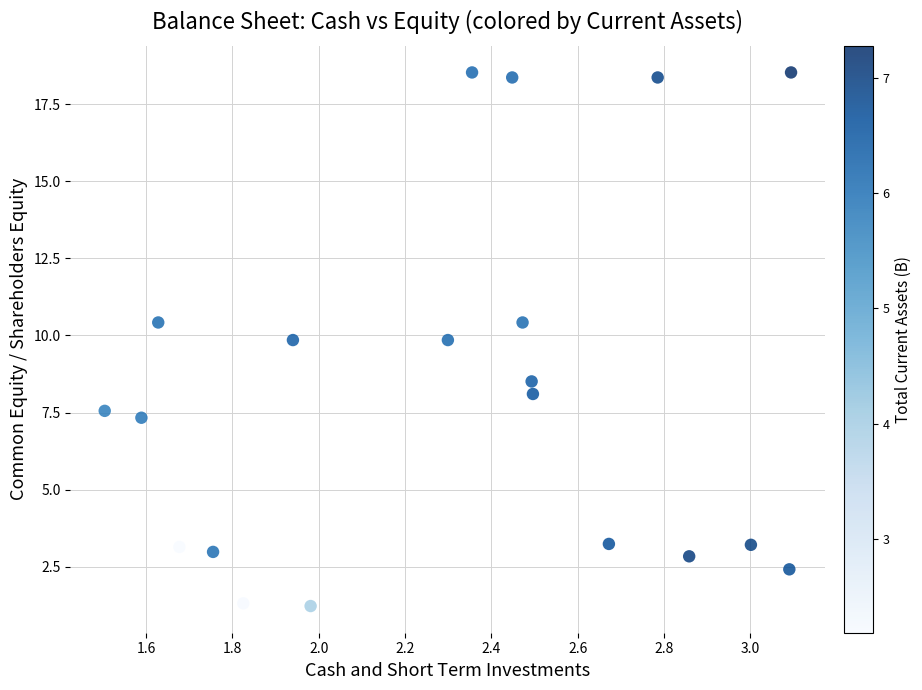

What Y value in the scatter plot is closest to 9?

8.5